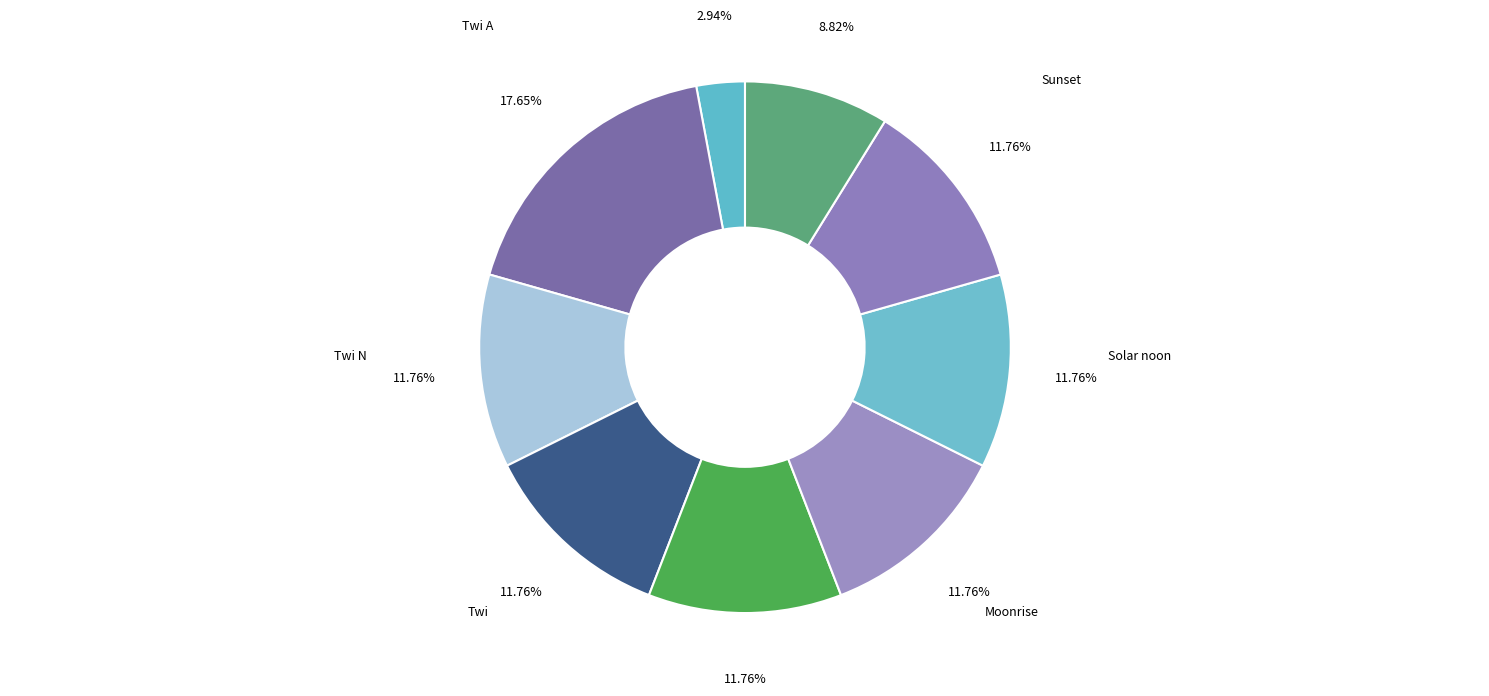

True or false: Twi A accounts for 1% of the total.

False